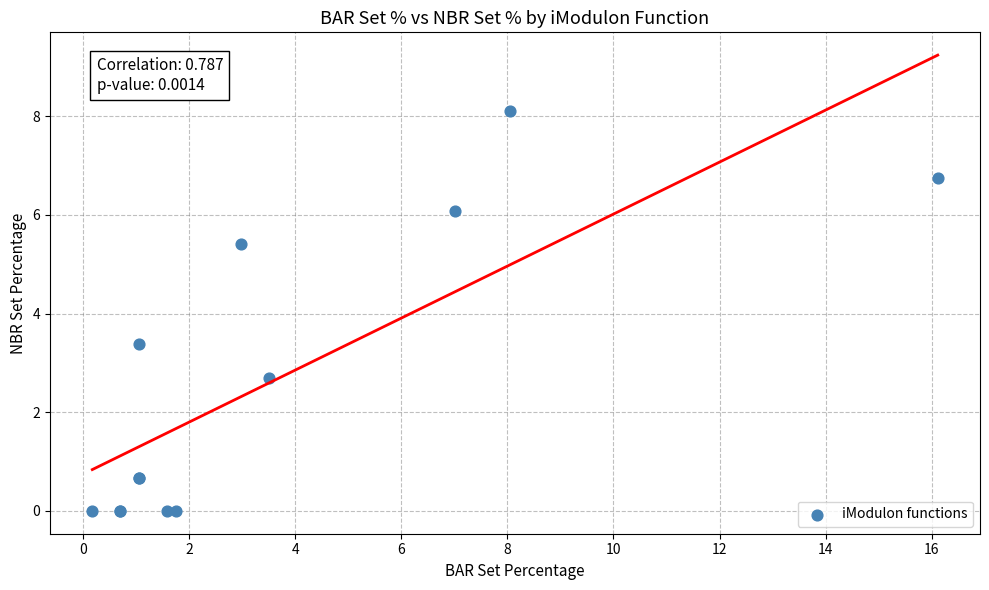

What Y value in the scatter plot is closest to 4?

3.4